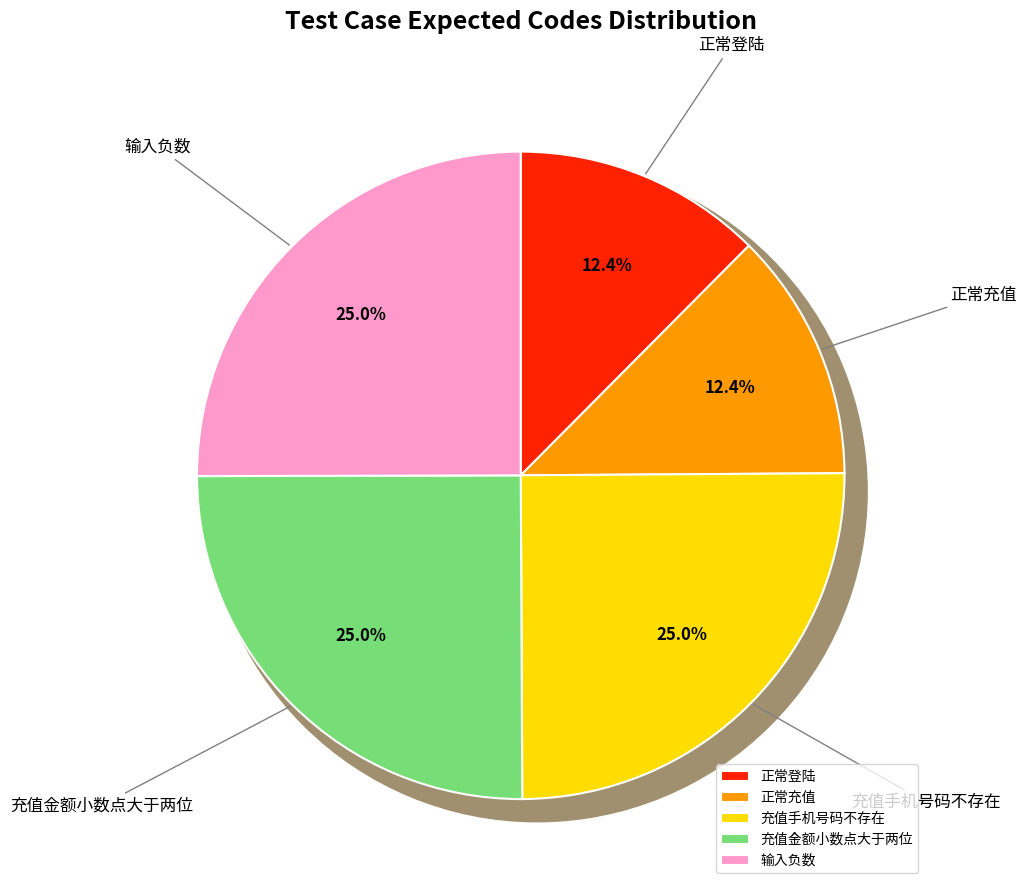

The 充值金额小数点大于两位 slice represents 25% of the pie. True or false?

True